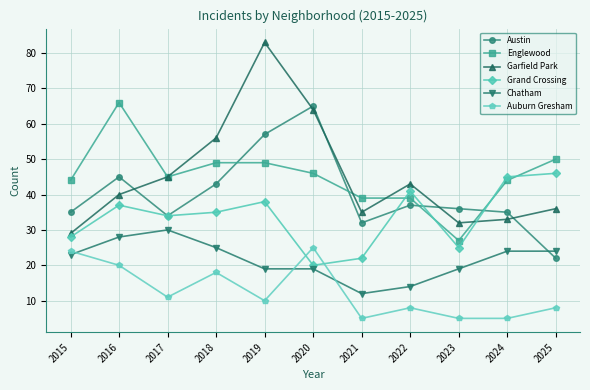

What is the sum of the Auburn Gresham values at 2018 and 2025?

26